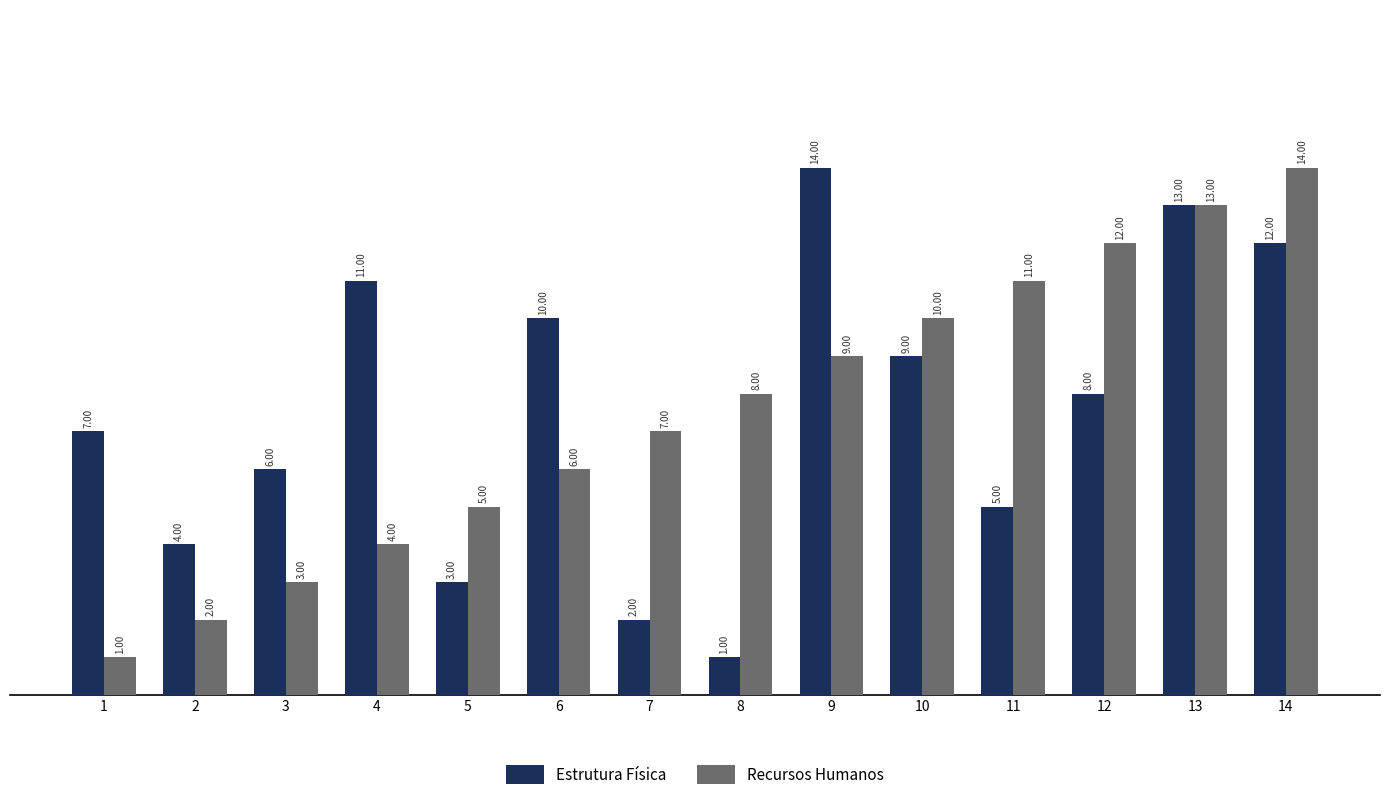

What is the total value across all series at 3?

9